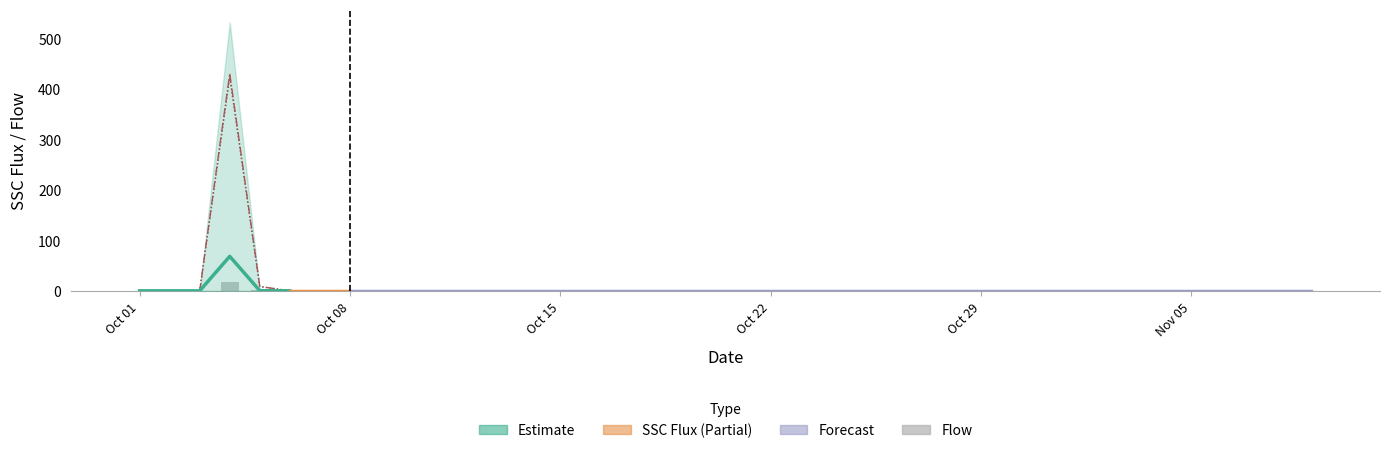

Are the bars horizontal?

No